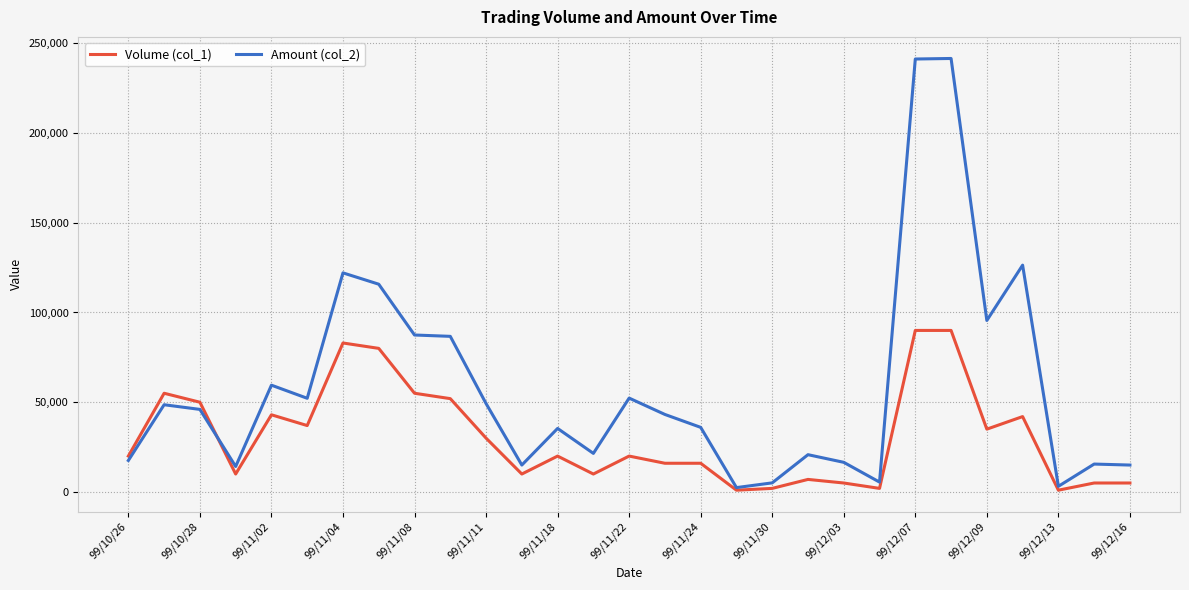

Rank the series by their average value, from highest to lowest.

Amount (col_2), Volume (col_1)